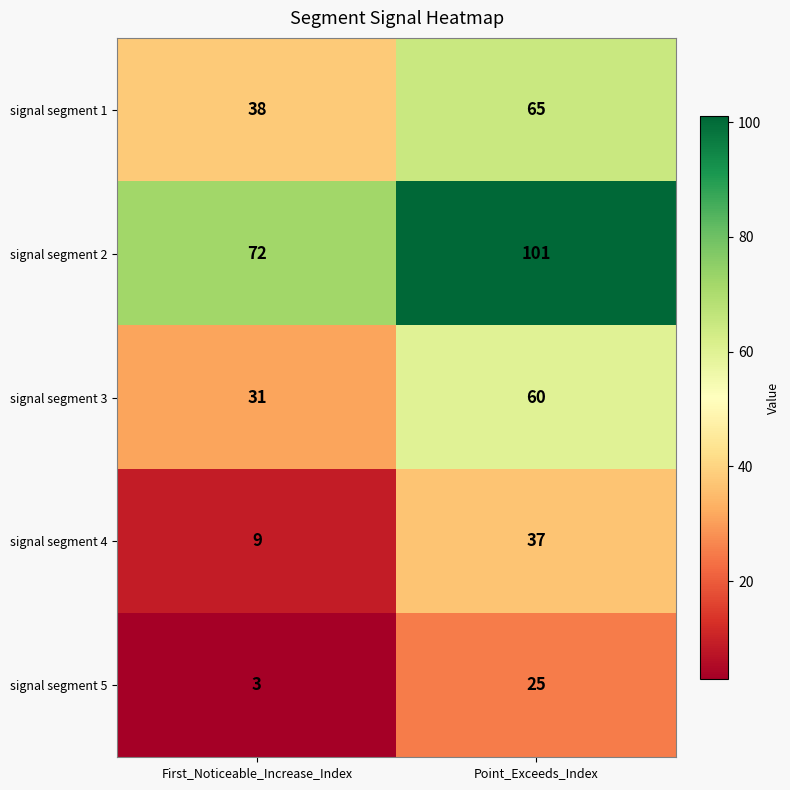

What is the difference between the signal segment 4 values at First_Noticeable_Increase_Index and Point_Exceeds_Index?

28